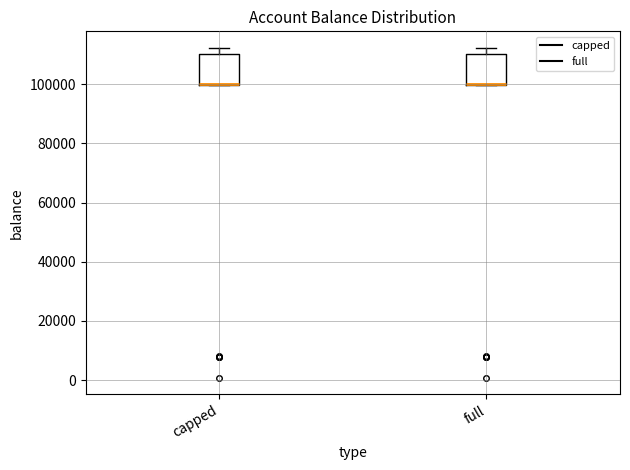

Where is the lower edge of the box for full on the y-axis? The values are not printed on the chart, so give them approximately, as read against the axis.

100000